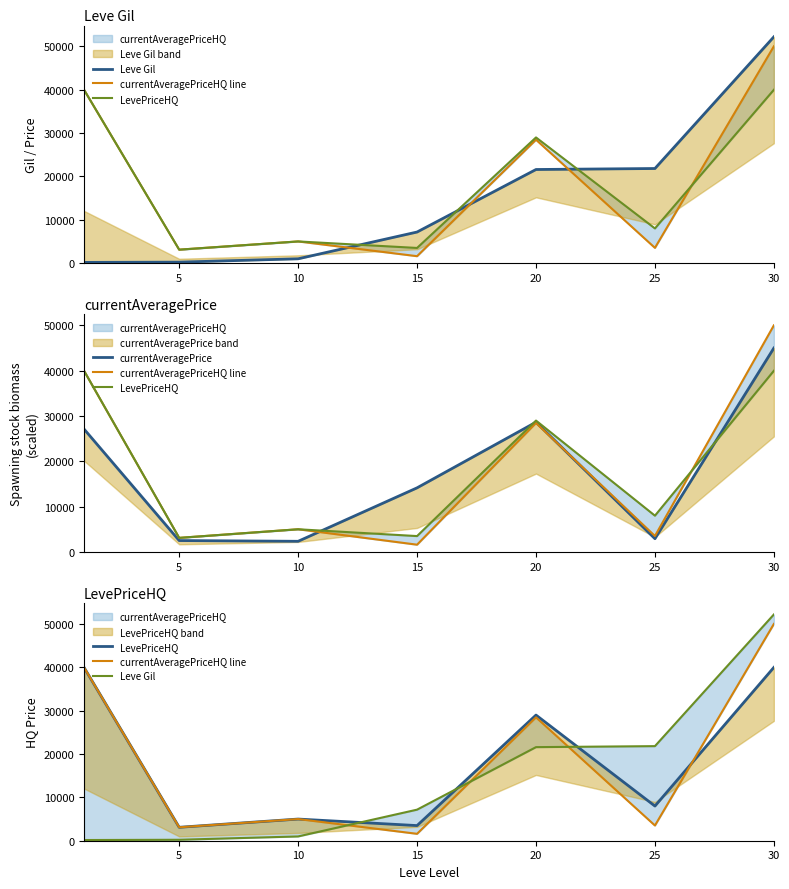

Is it true that currentAveragePriceHQ line equals 3100 at 5?

True